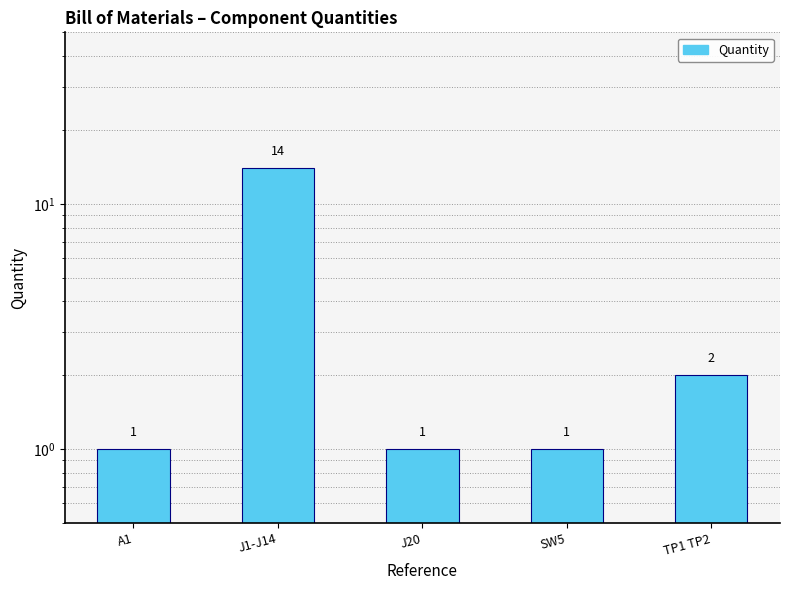

The chart shows a value of 1 at A1. True or false?

False